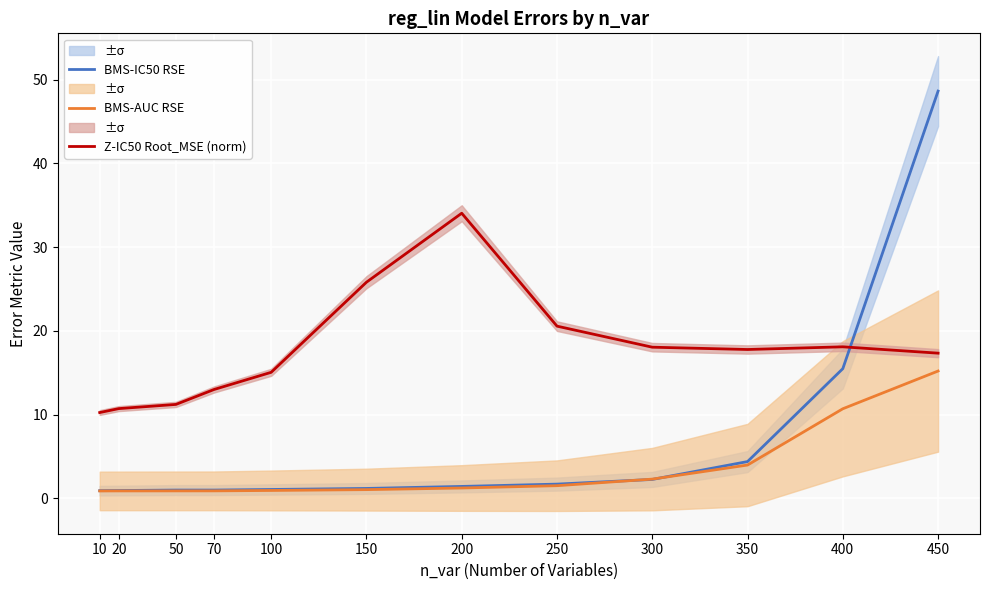

The value of BMS-AUC RSE at 400 is 19.2. True or false?

False